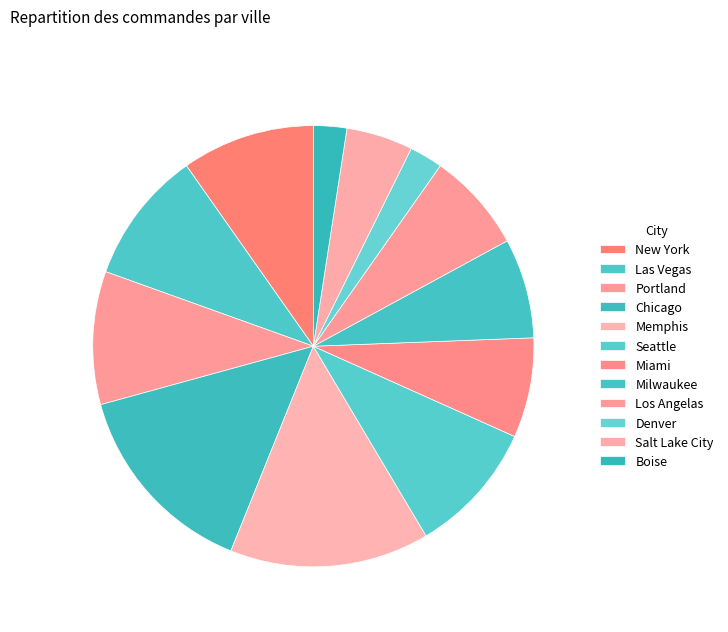

What is the change in value from Chicago to Miami?

-4